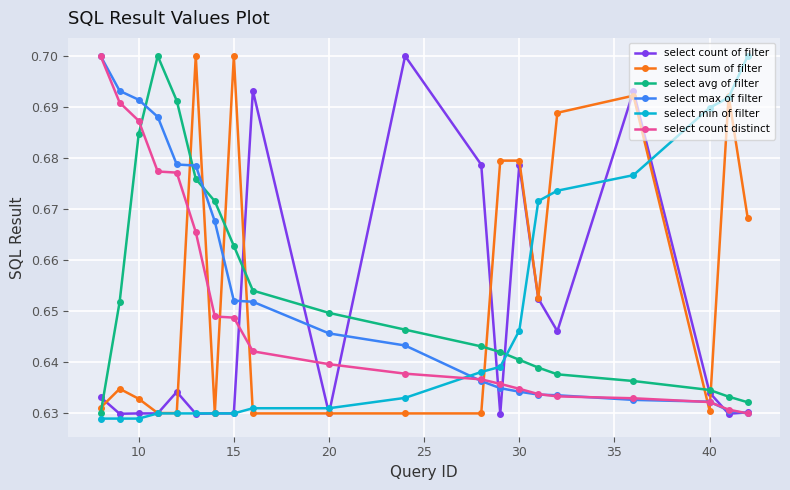

What is the difference between the second highest and minimum values in the select avg of filter series?

0.1